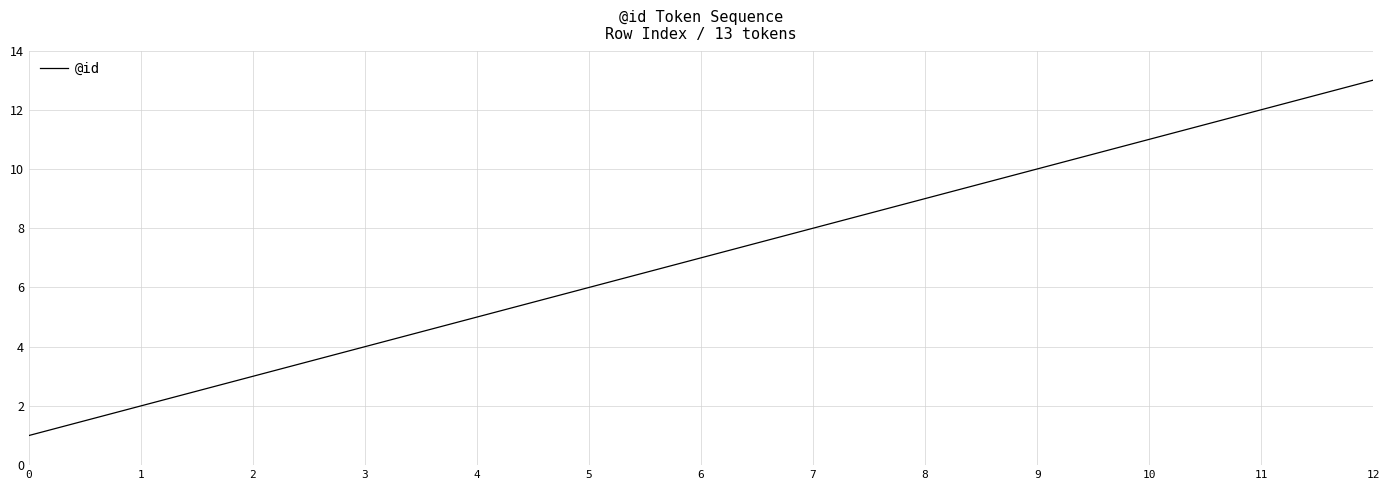

True or false: the data has more than 0 interior local peaks.

False